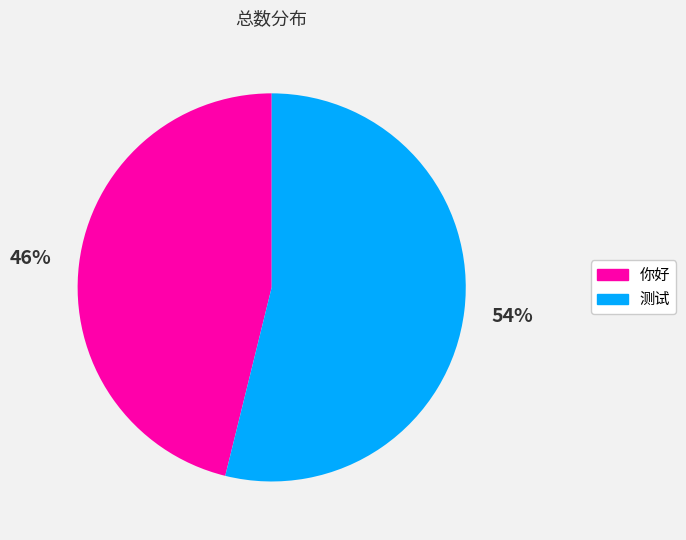

Approximately how many times larger is the value at 测试 compared to 你好?

1.2